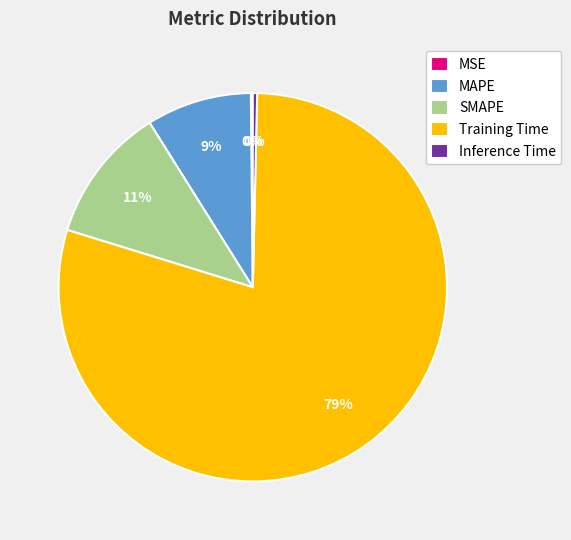

Between SMAPE and Training Time, which is larger?

Training Time